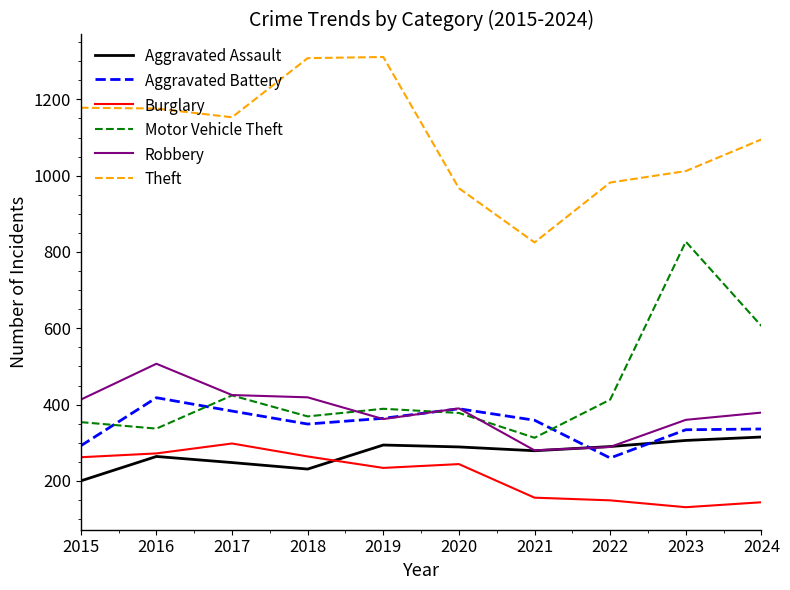

True or false: Theft and Robbery cross at least once.

False